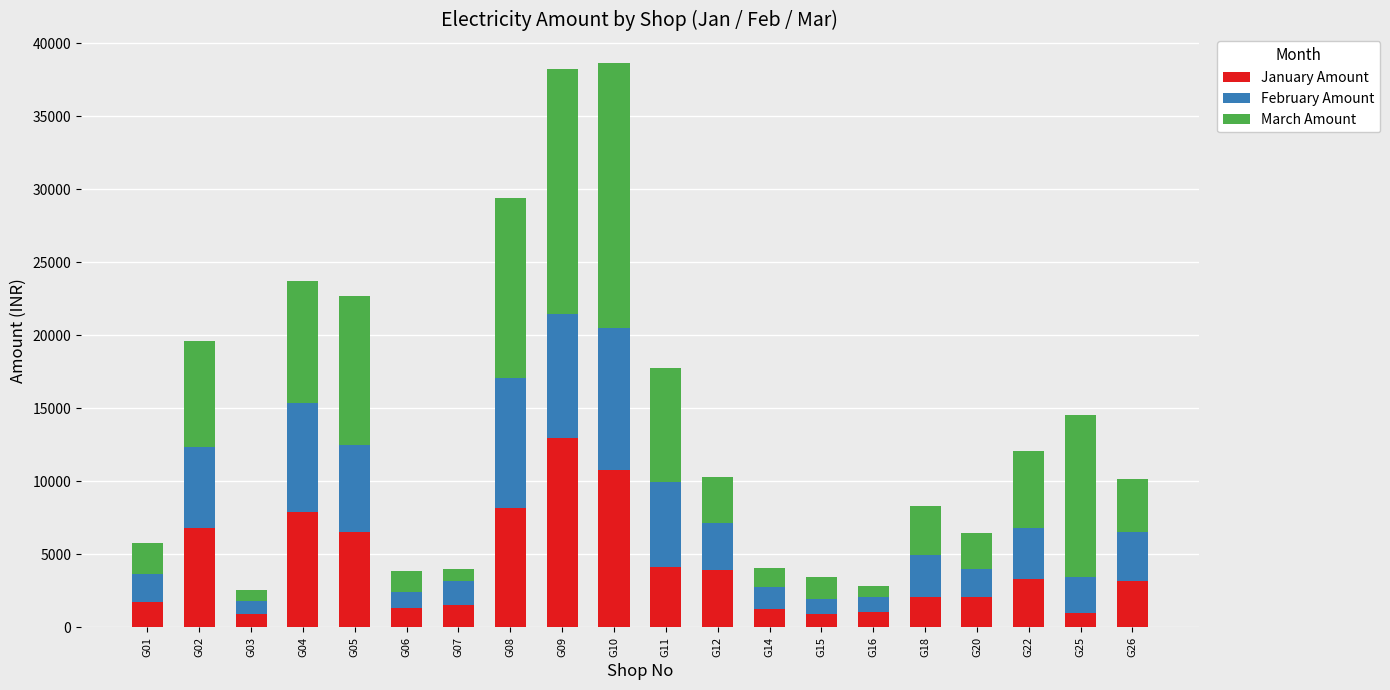

What is the difference between the maximum and second lowest values in the January Amount series?

12100